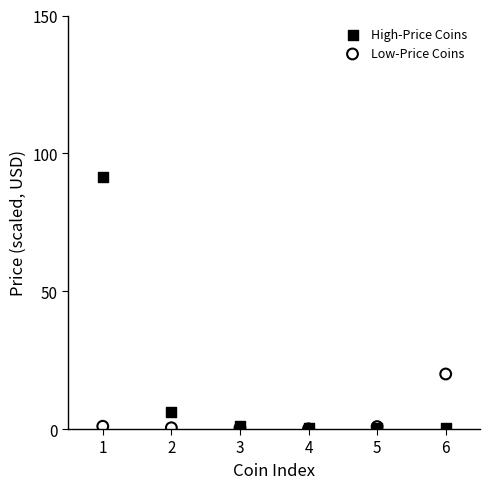

In the High-Price Coins series, what Y value is closest to 45?

6.2